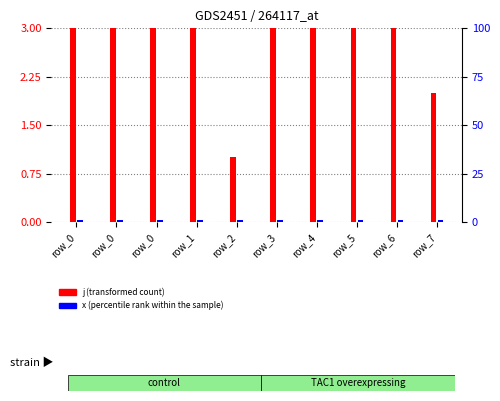

How many groups of bars are there?

10